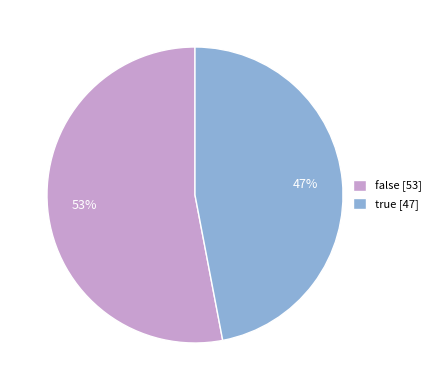

What is the largest slice in the pie chart?

false